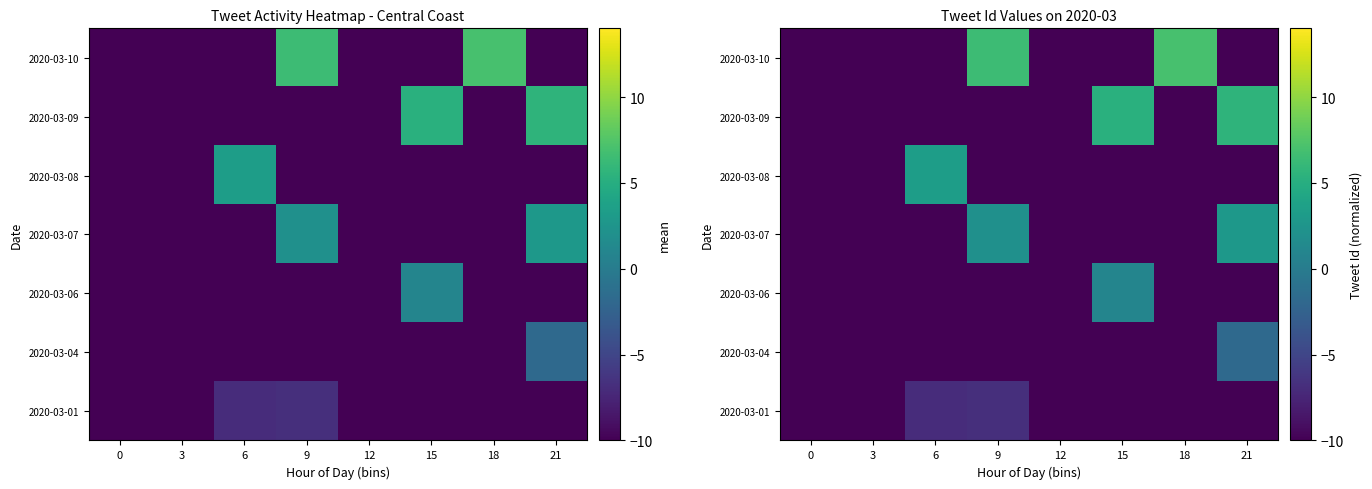

At which category is the sum across all series the highest?

21